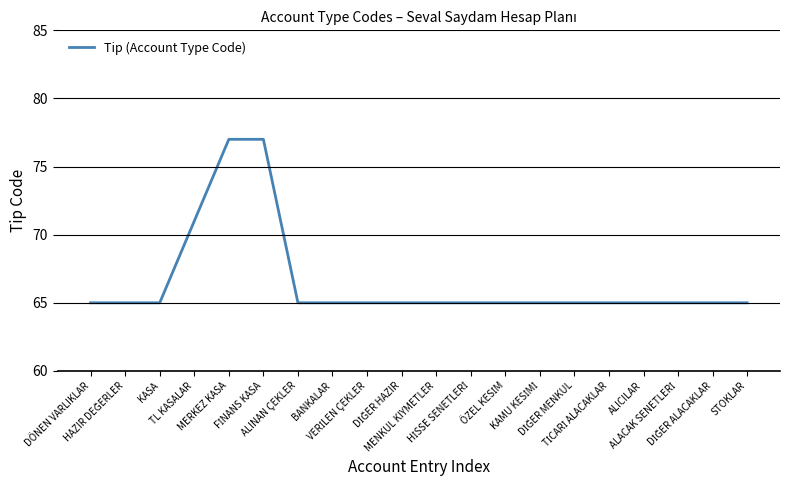

What is the difference between the maximum and minimum values?

12